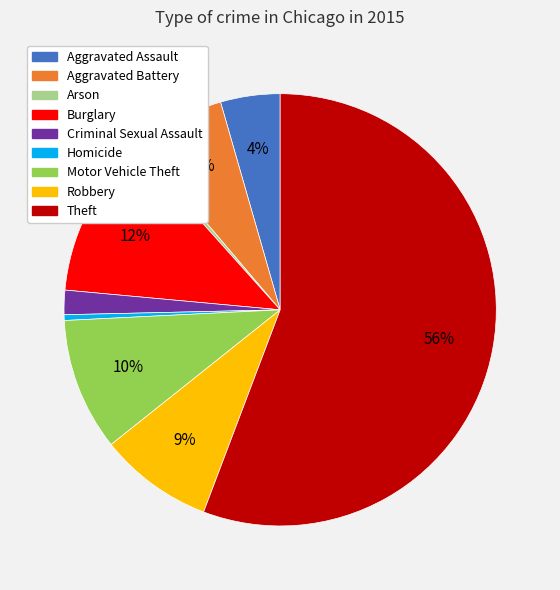

Approximately how many times larger is the value at Criminal Sexual Assault compared to Robbery?

0.2